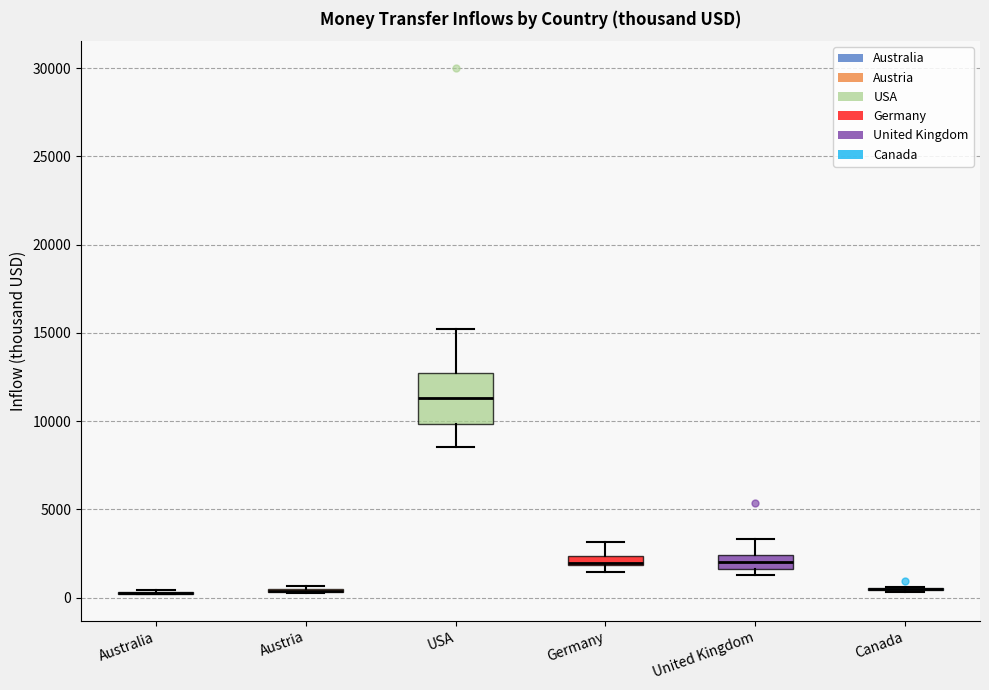

Which box is the tallest, from its lower edge to its upper edge?

USA